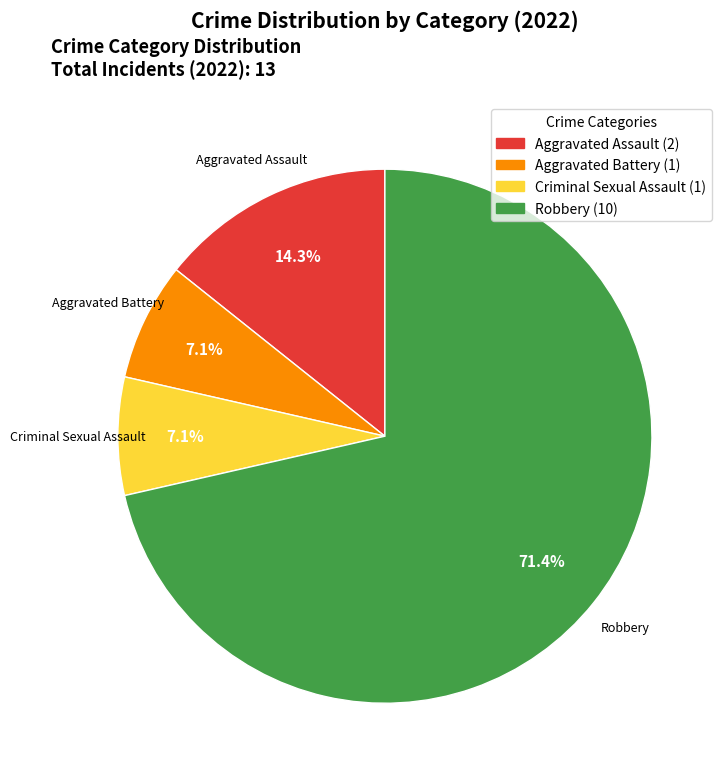

How many slices are in this pie chart?

4